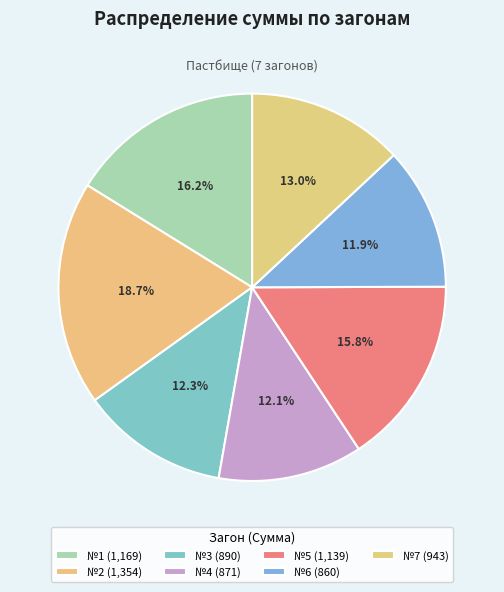

What is the smallest slice in the pie chart?

№6